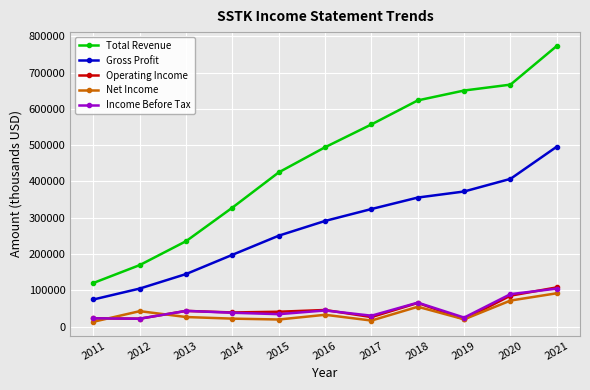

Is it true that Total Revenue equals 666700 at 2020?

True